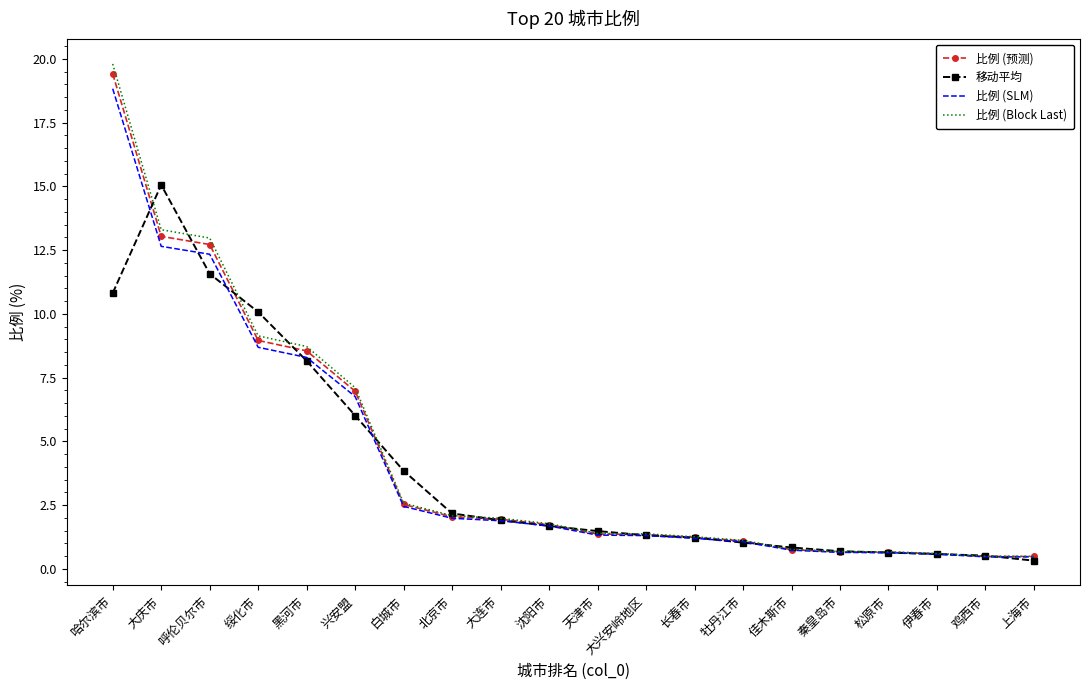

What is the total value across all series at 天津市?

5.6